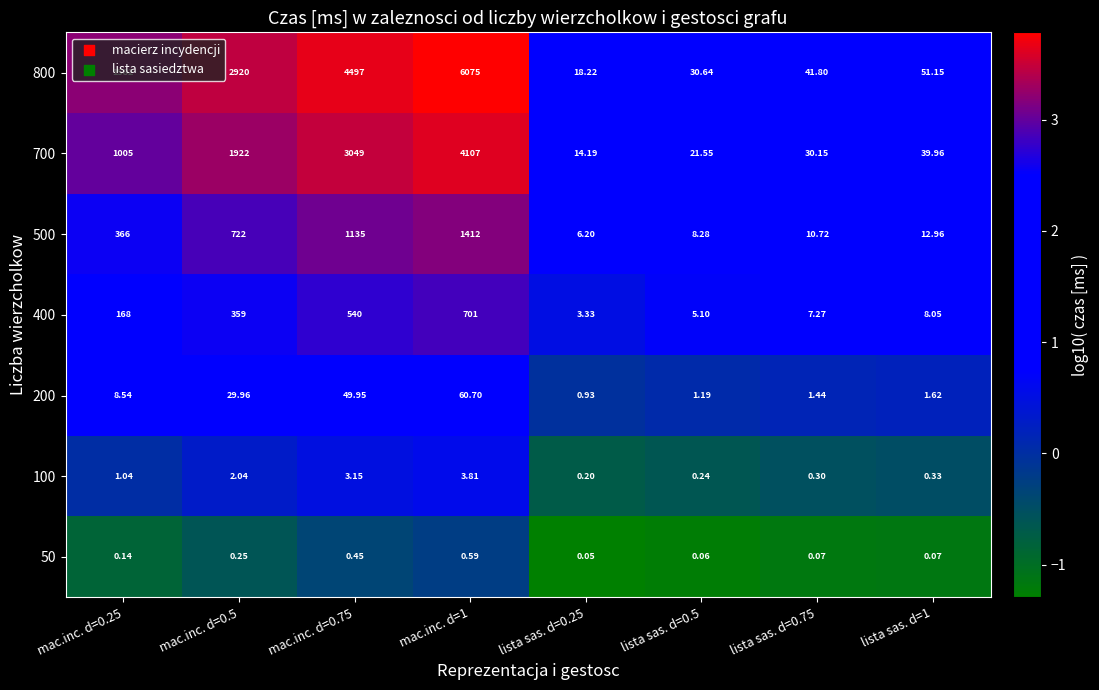

Is the value of 500 at lista sas. d=0.25 greater than the value of 100 at mac.inc. d=0.75?

Yes